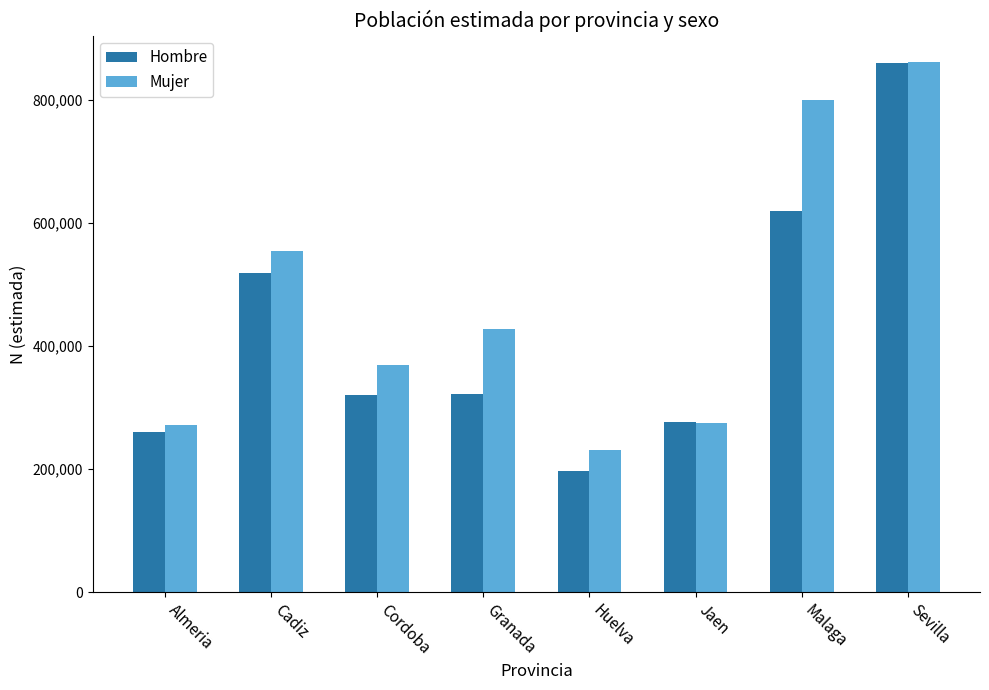

What value does the Mujer series have at Sevilla, to the nearest 10?

861930